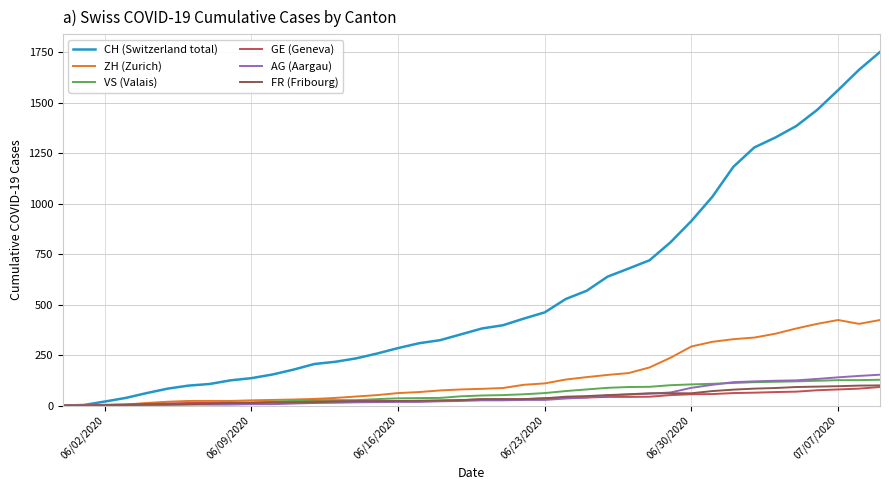

Which series has the largest total across all categories?

CH (Switzerland total)